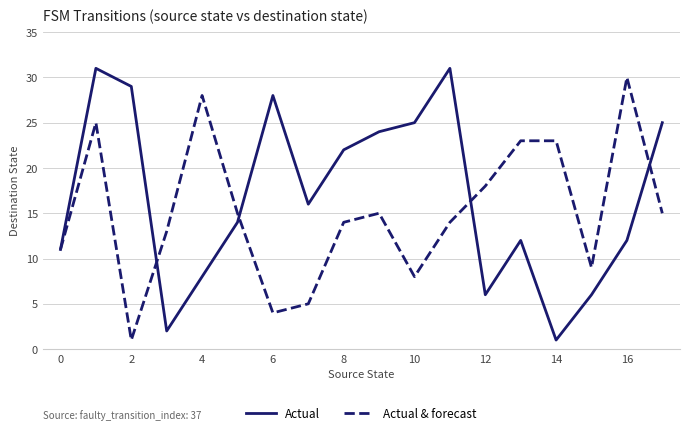

Which series has the largest total across all categories?

Actual